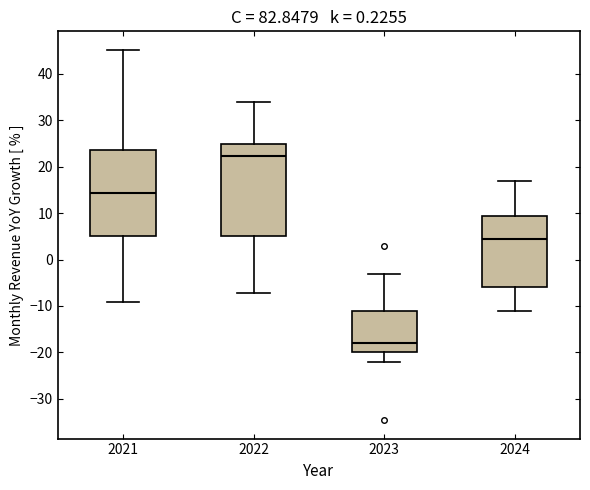

Which box has the highest median line?

2022